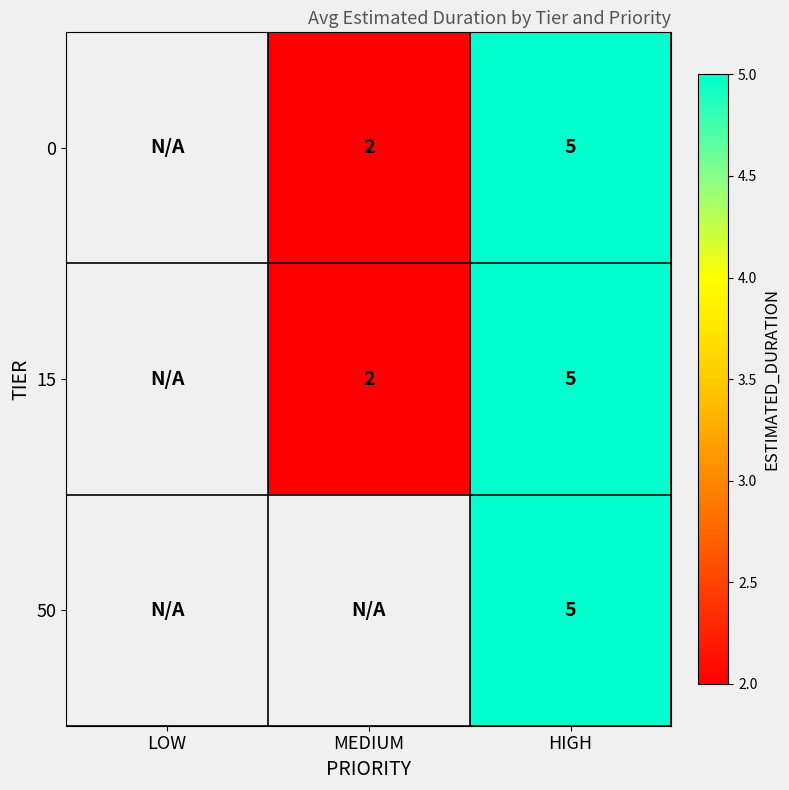

At which category is the sum across all series the highest?

HIGH